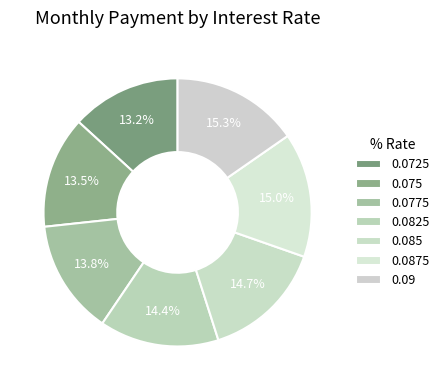

Do 0.0875 and 0.0725 together represent more than half of the pie?

No